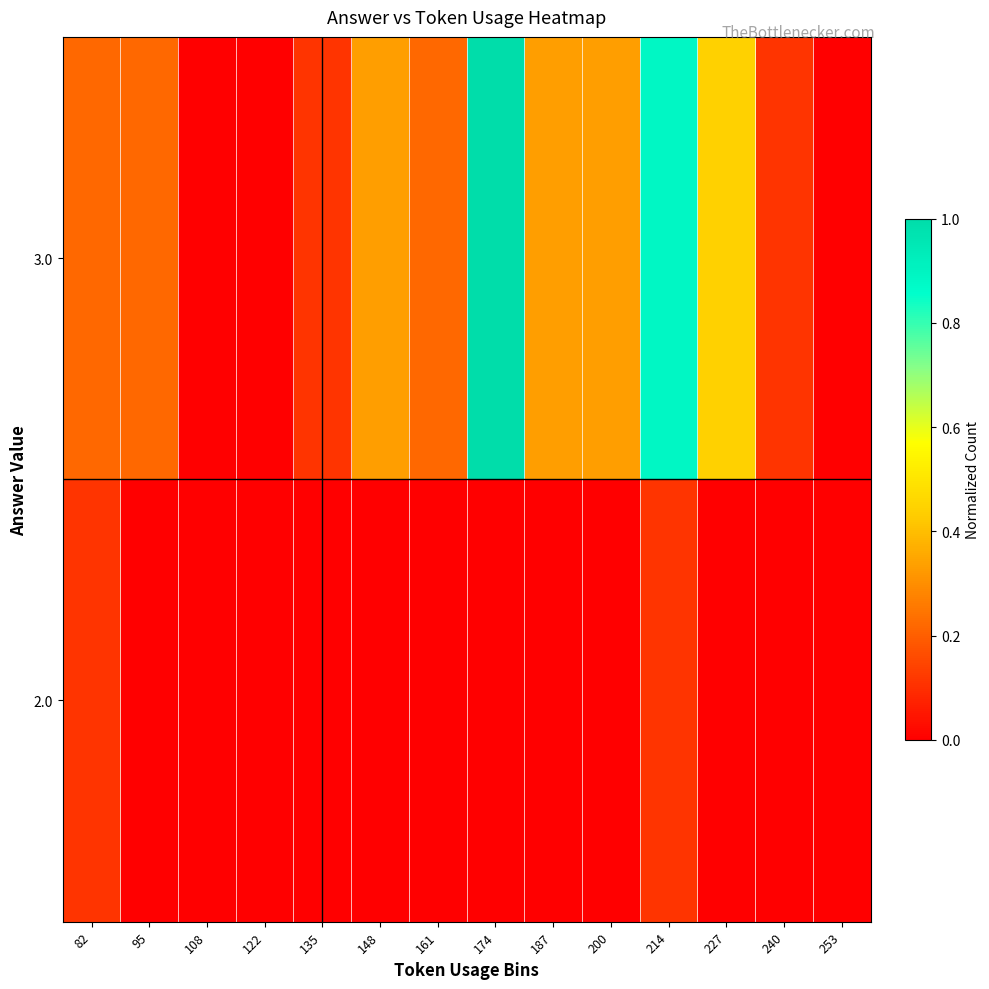

Reading right to left, extract all data points from this chart.

2.0: 253=0.0	240=0.0	227=0.0	214=0.1	200=0.0	187=0.0	174=0.0	161=0.0	148=0.0	135=0.0	122=0.0	108=0.0	95=0.0	82=0.1
3.0: 253=0.0	240=0.1	227=0.4	214=0.9	200=0.3	187=0.3	174=1.0	161=0.2	148=0.3	135=0.1	122=0.0	108=0.0	95=0.2	82=0.2